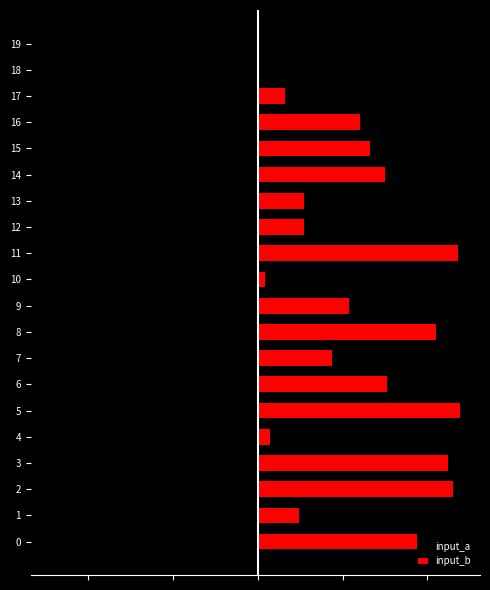

The input_b series shows 75 at 14. True or false?

True